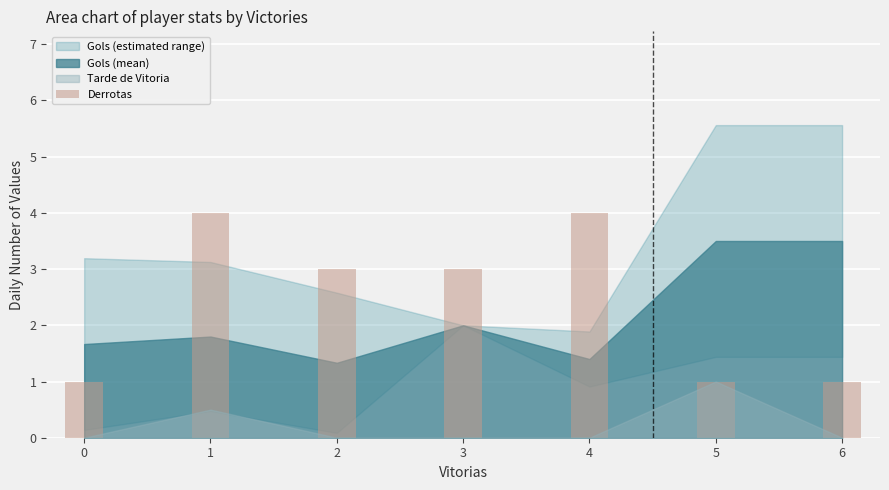

Count the values in the range 1 to 4.

7